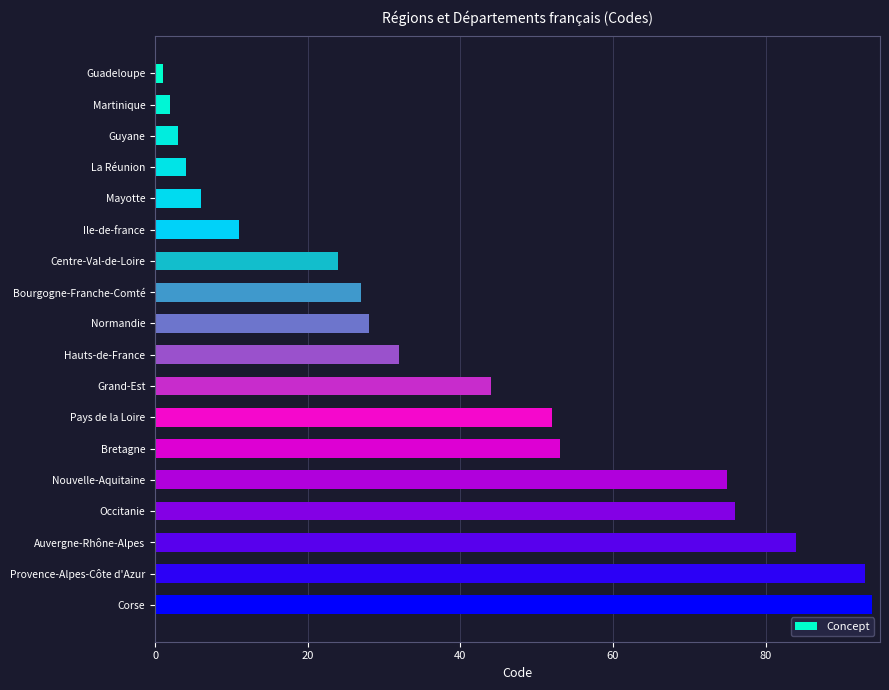

Does the chart contain any negative values?

No